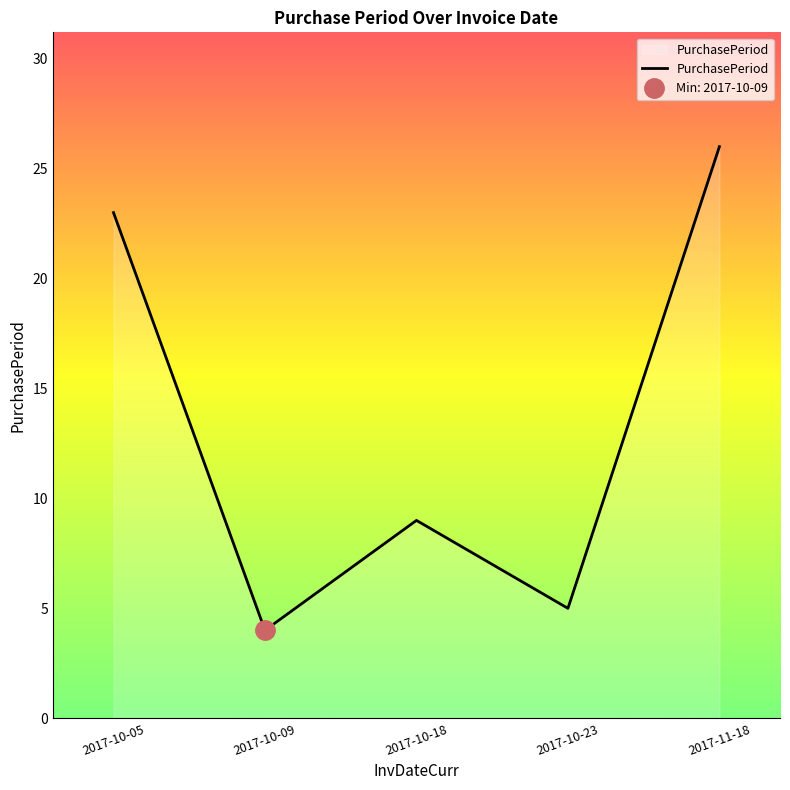

Does the chart have visible grid lines?

No